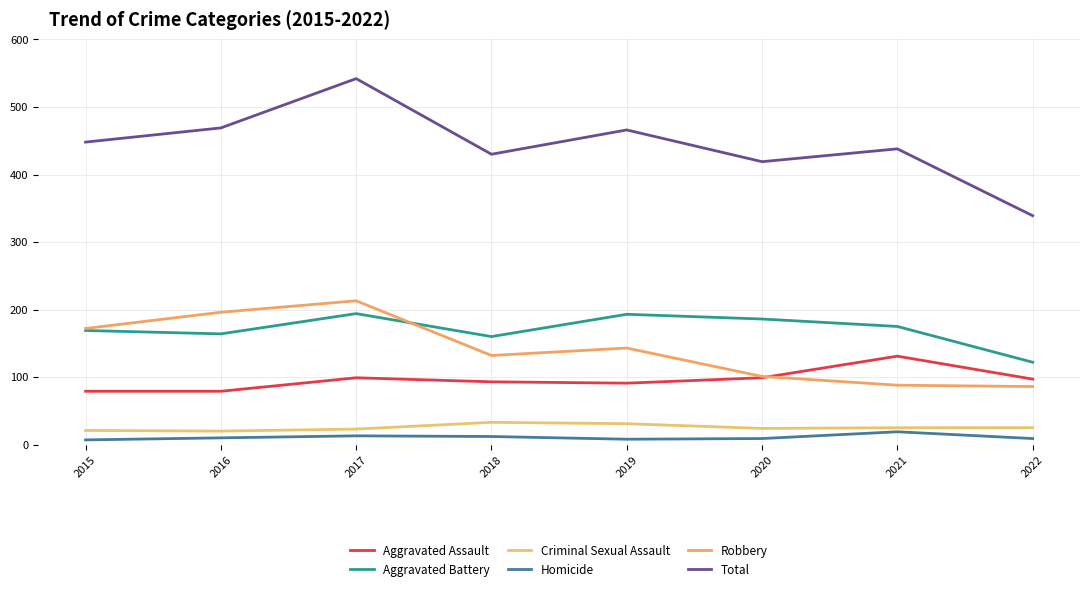

What is the sum of the Aggravated Battery values at 2021 and 2019?

368